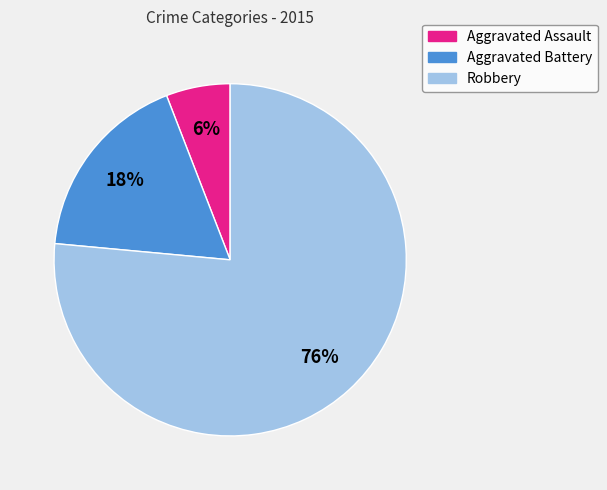

How many segments does this pie chart have?

3